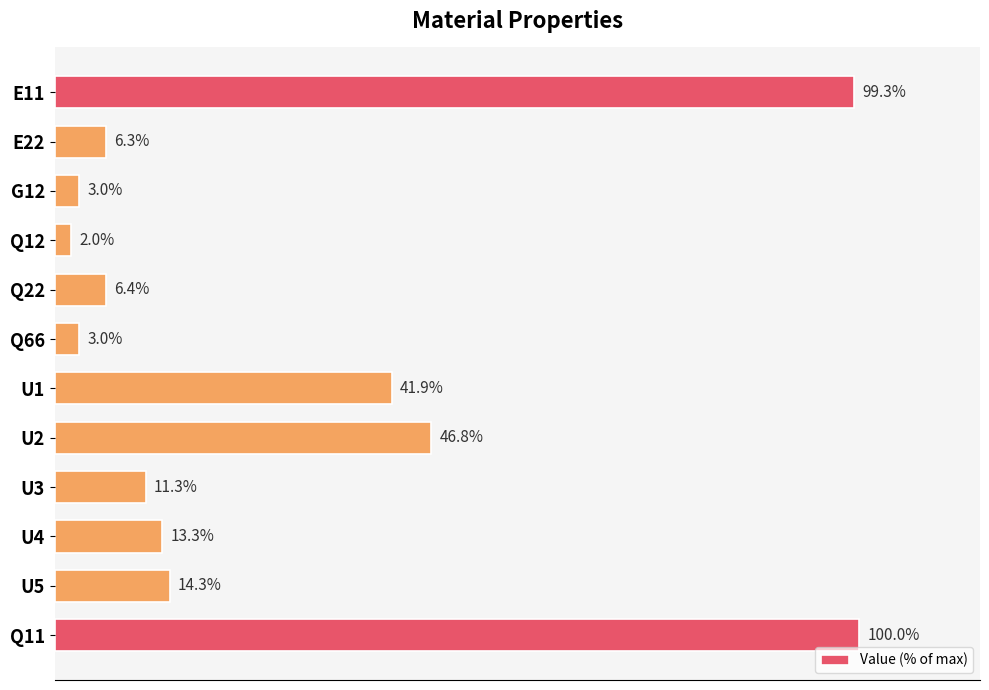

What is the label of the 11th bar from the top?

U5